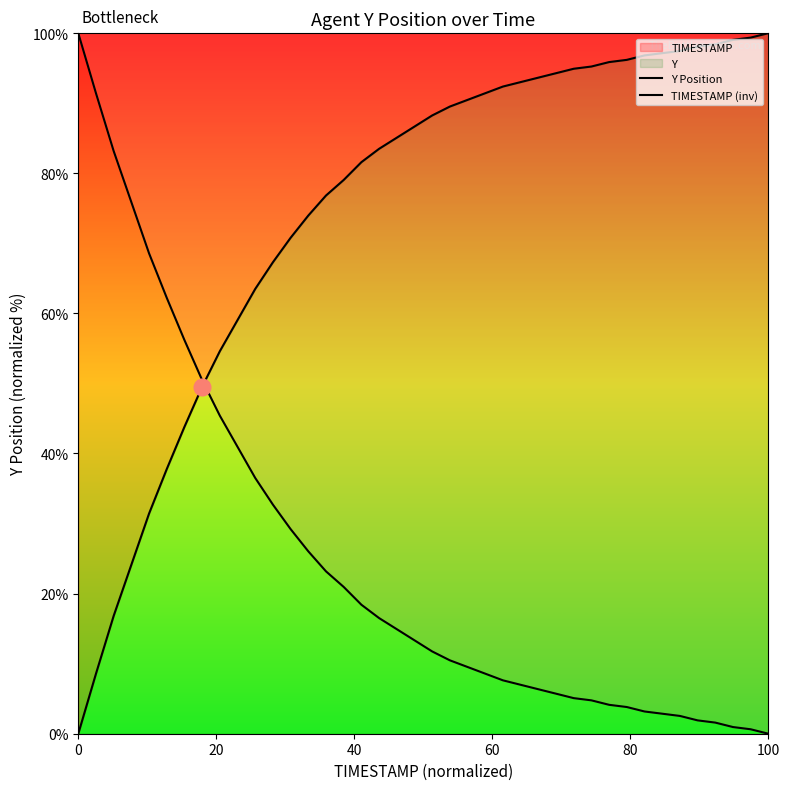

What is the highest value of the Y Position series?

100.0